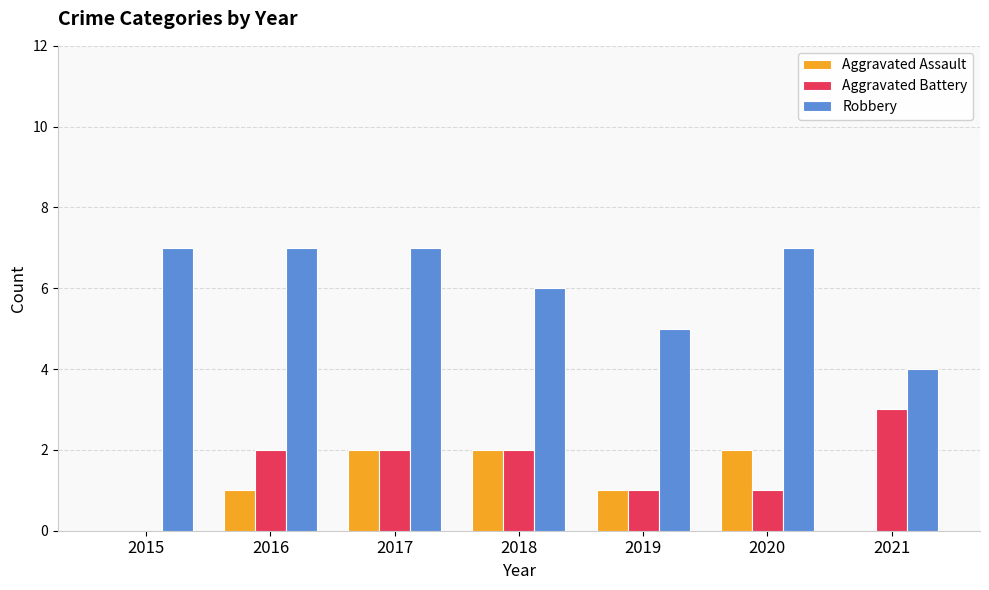

What are all the series names shown in the legend?

Aggravated Assault, Aggravated Battery, Robbery